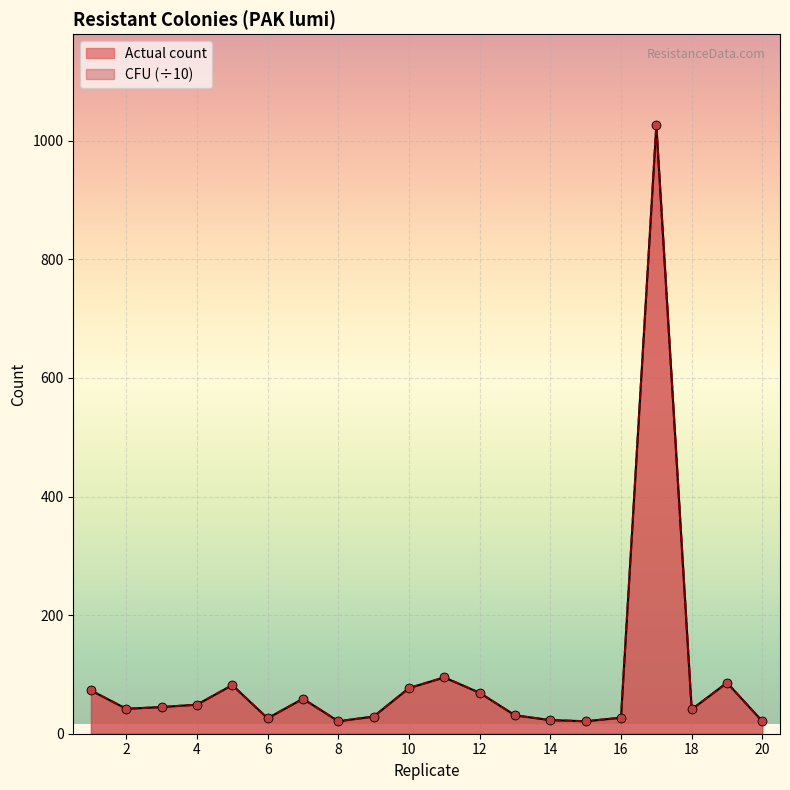

At which category is the sum across all series the highest?

17